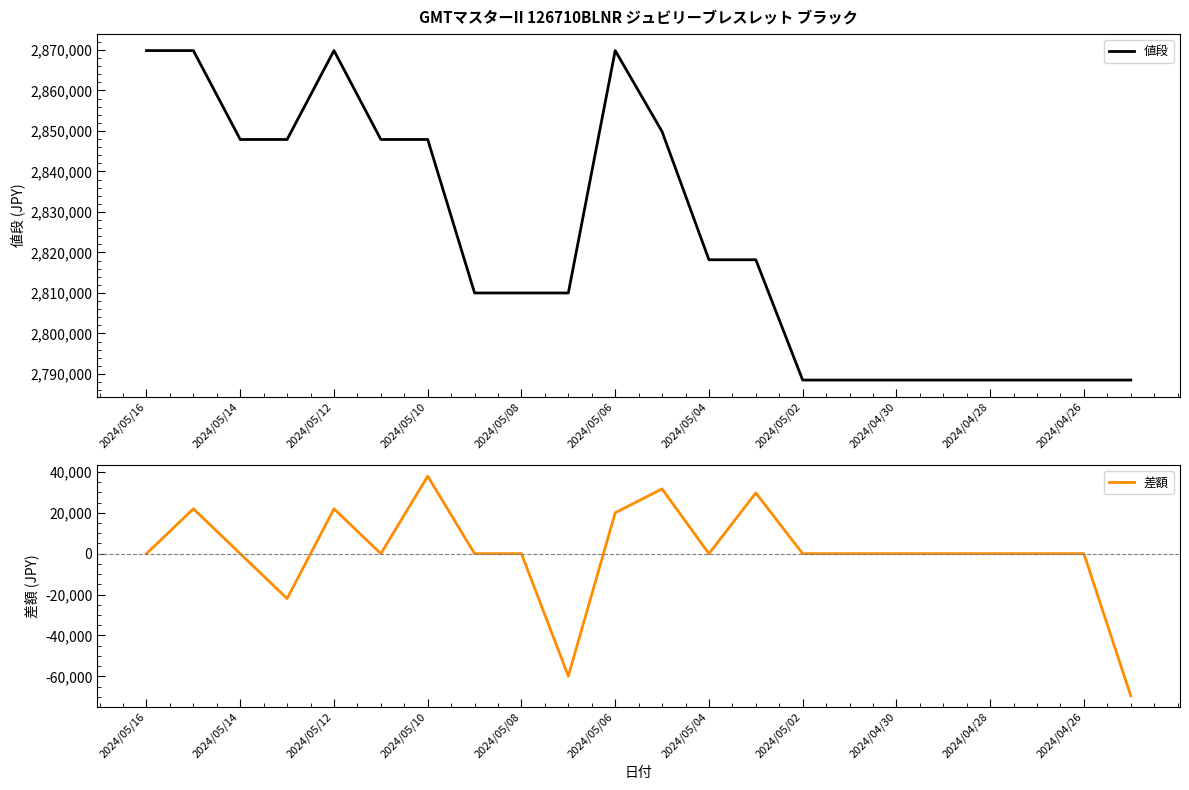

Does the chart display data point markers on the line(s)?

No